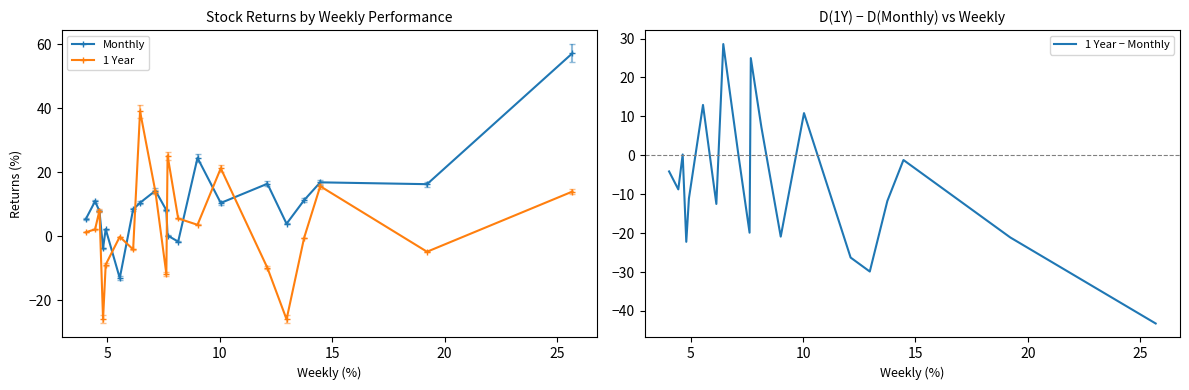

What is the average value of the 1 Year − Monthly series?

-7.4